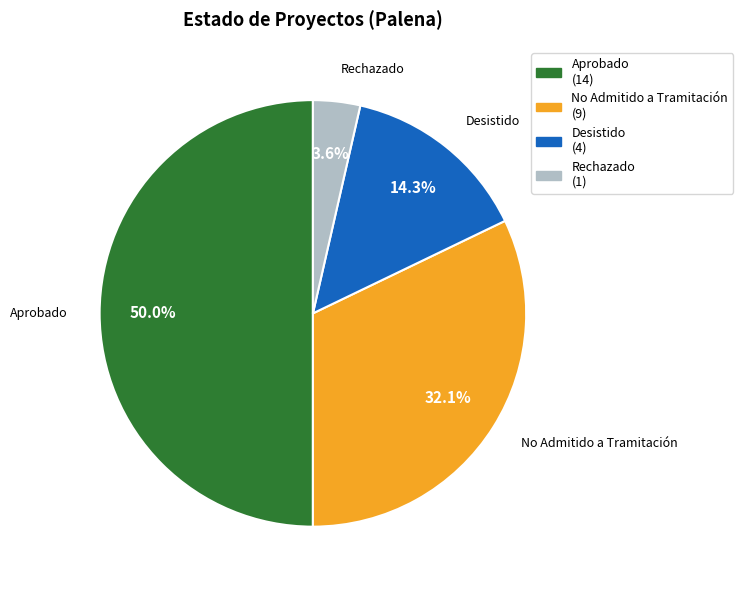

Rank the categories by value from highest to lowest.

Aprobado (14), No Admitido a Tramitación (9), Desistido (4), Rechazado (1)